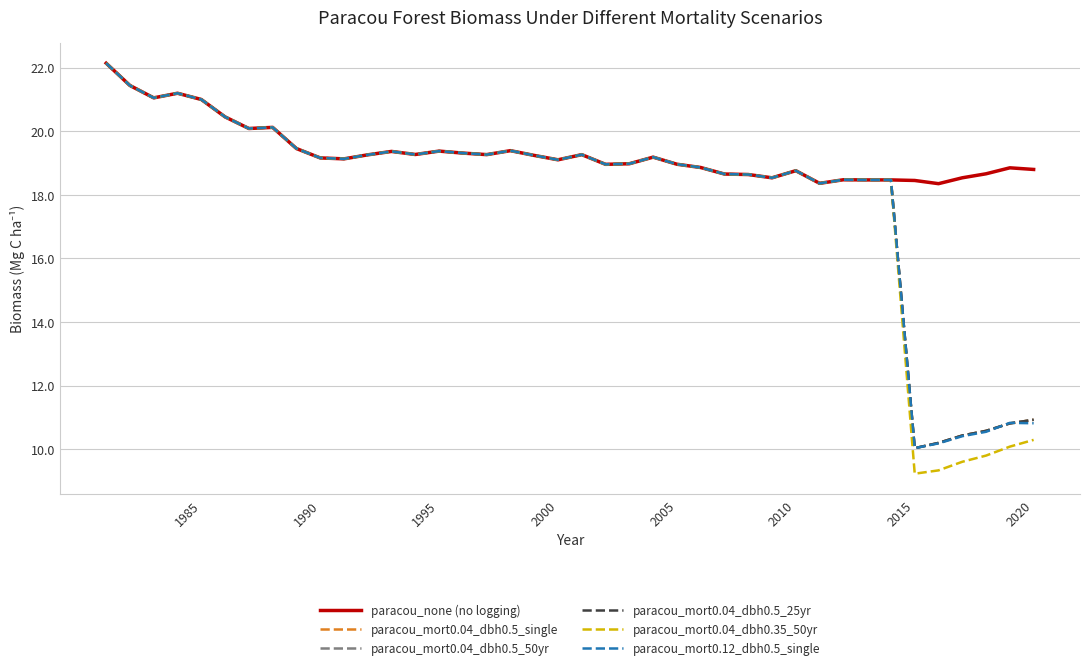

Does the chart display data point markers on the line(s)?

No